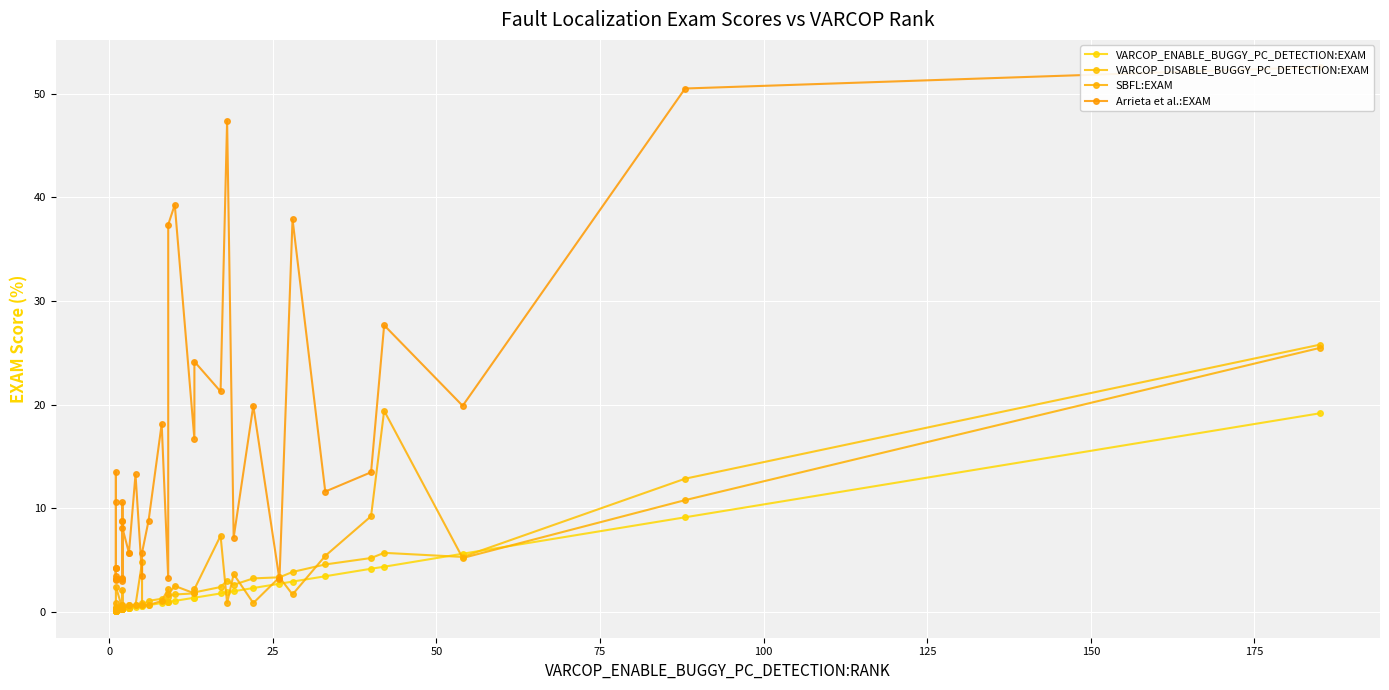

Is this an area chart (filled region under the line)?

No